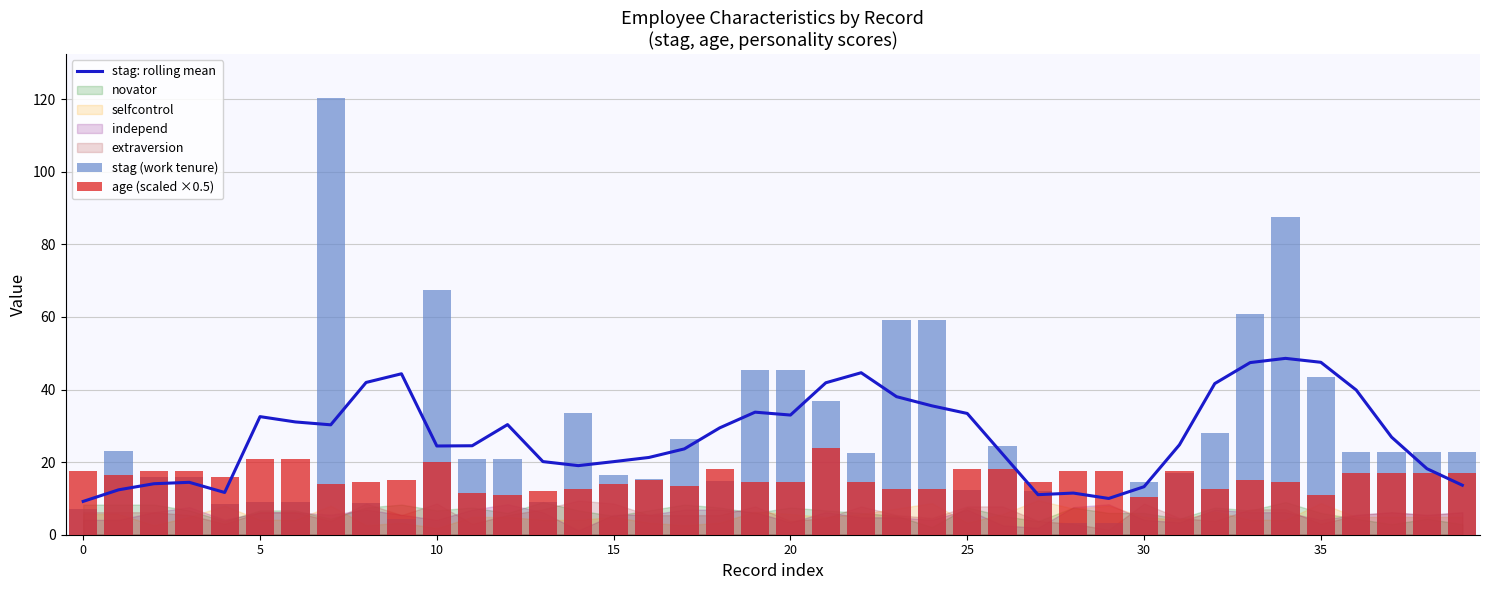

Which series has the largest total across all categories?

stag (work tenure)